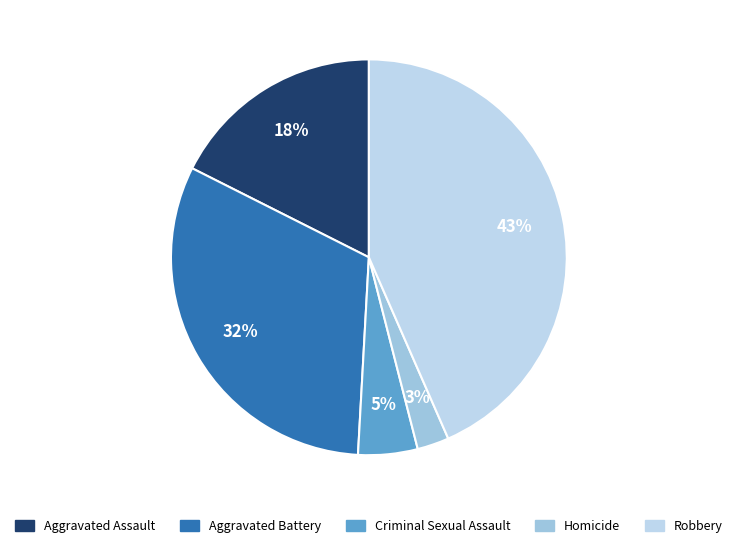

Which category has the smallest portion of the pie?

Homicide